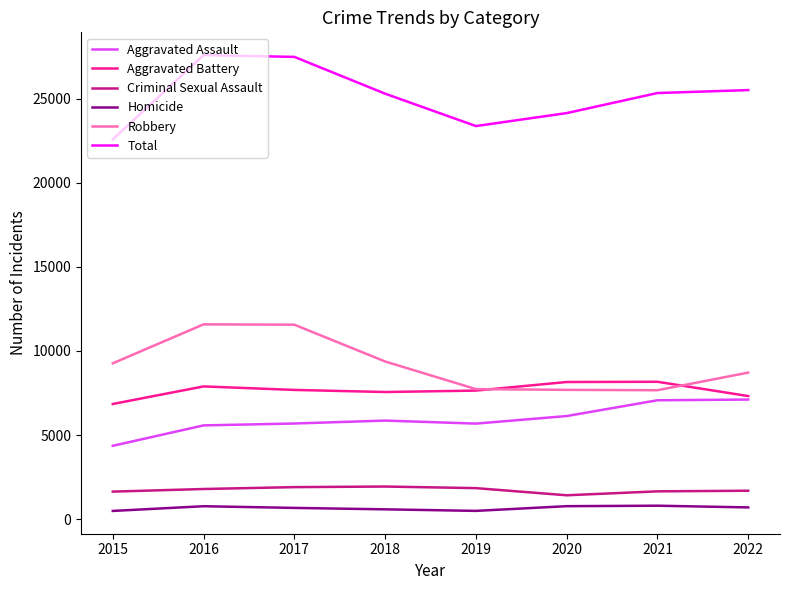

Is the value of Aggravated Battery at 2018 greater than the value of Homicide at 2016?

Yes